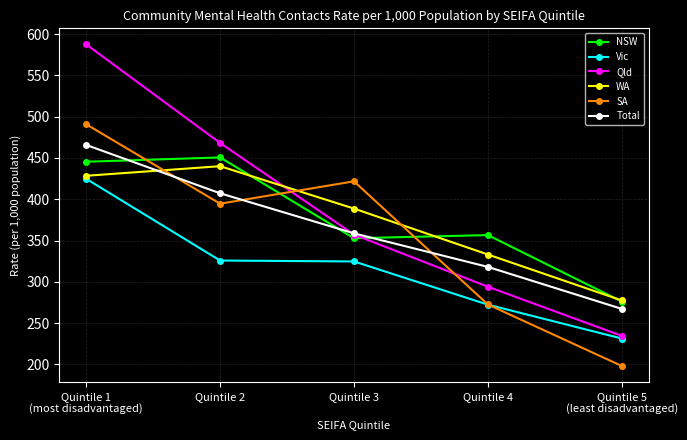

Which series has the widest spread of values?

Qld